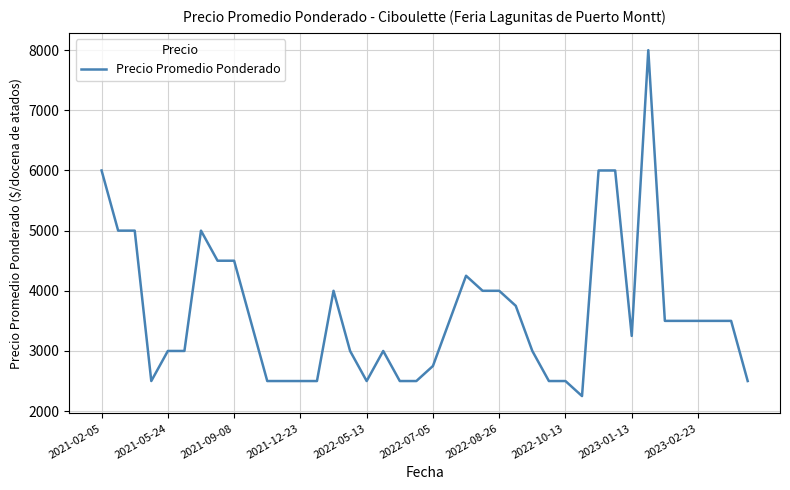

What is the difference between the maximum and minimum values?

5750